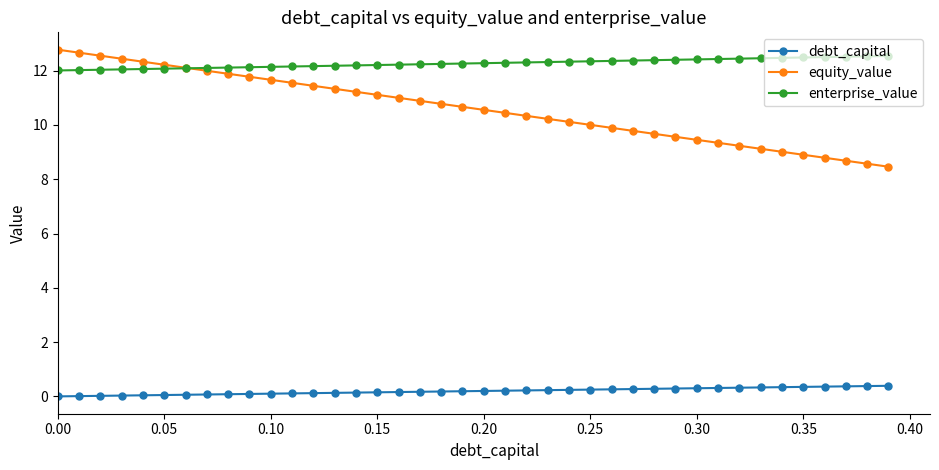

True or false: debt_capital and equity_value cross at least once.

False